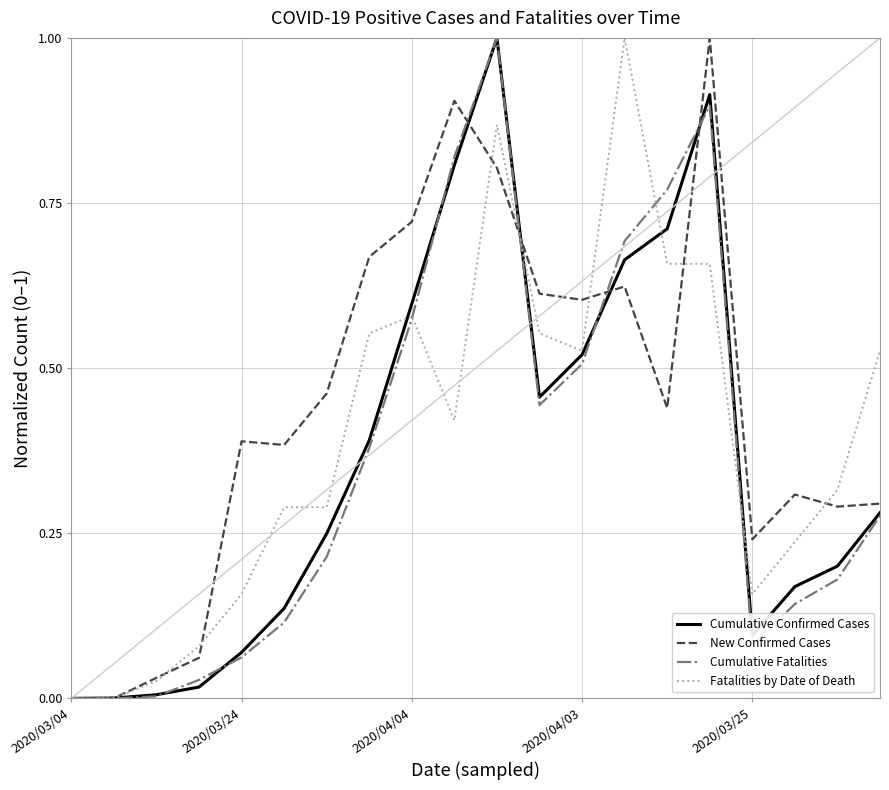

Which series has the largest total across all categories?

New Confirmed Cases